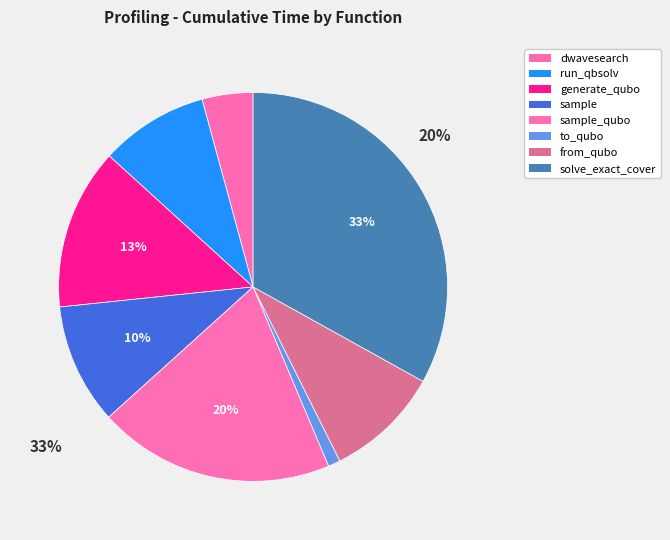

What is the largest slice in the pie chart?

solve_exact_cover